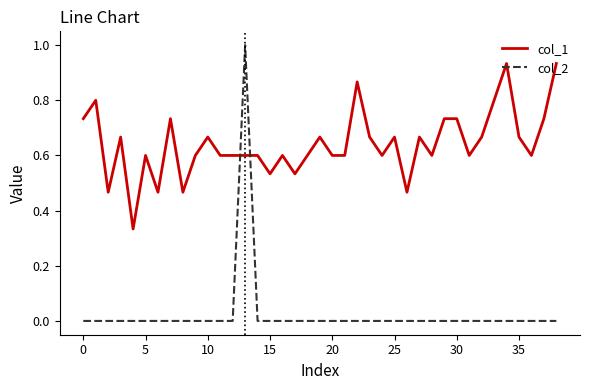

Which series has the widest spread of values?

col_2